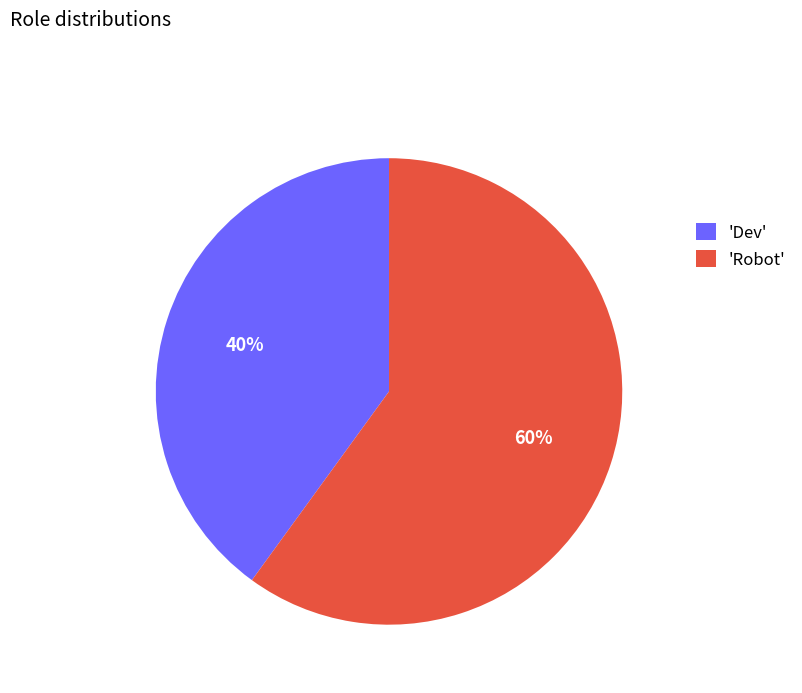

Is there a majority slice in this chart?

Yes